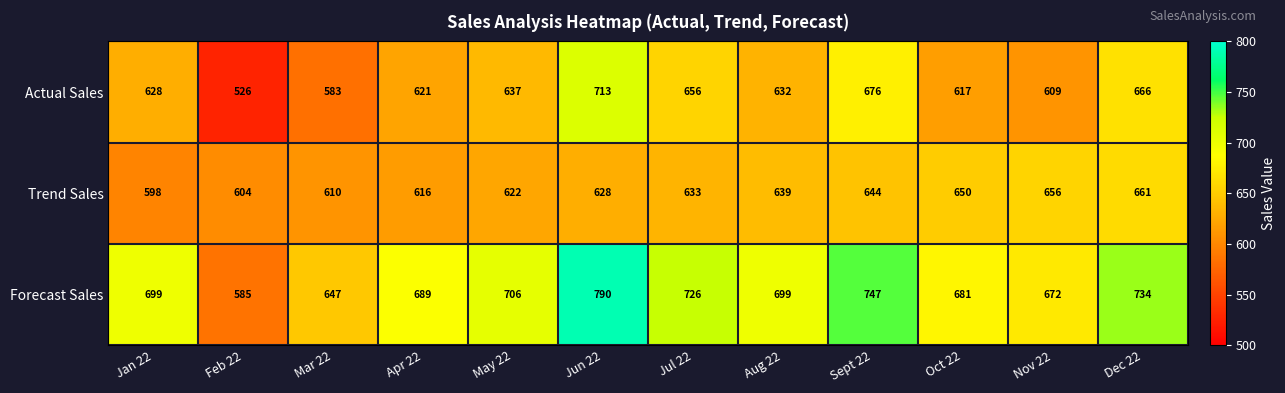

Is it true that Forecast Sales equals 706 at May 22?

True